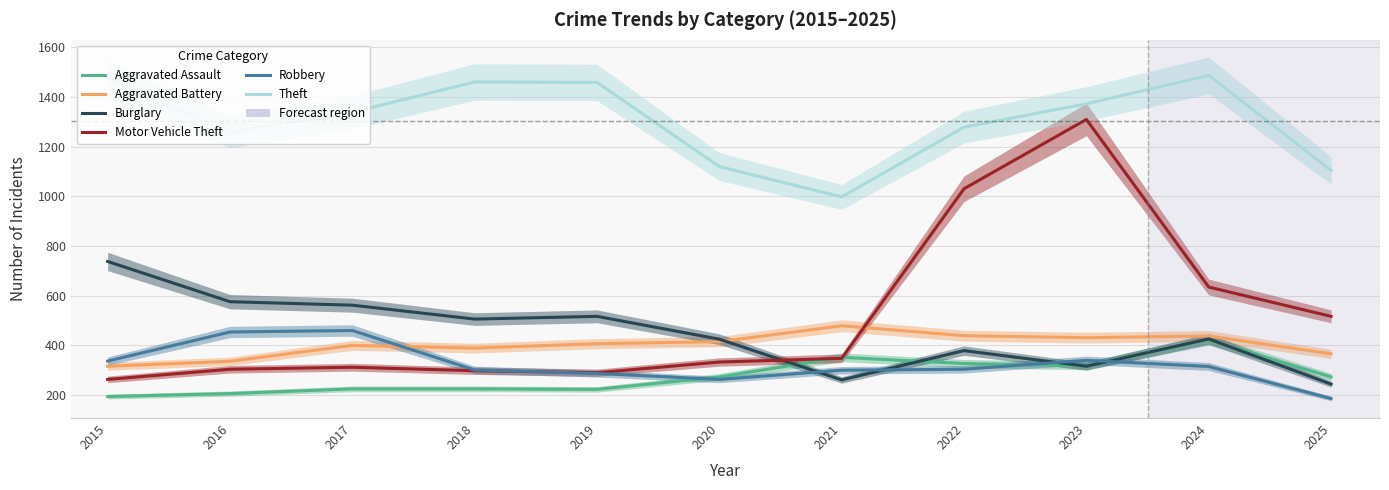

At which label is Burglary closest to 491?

2018